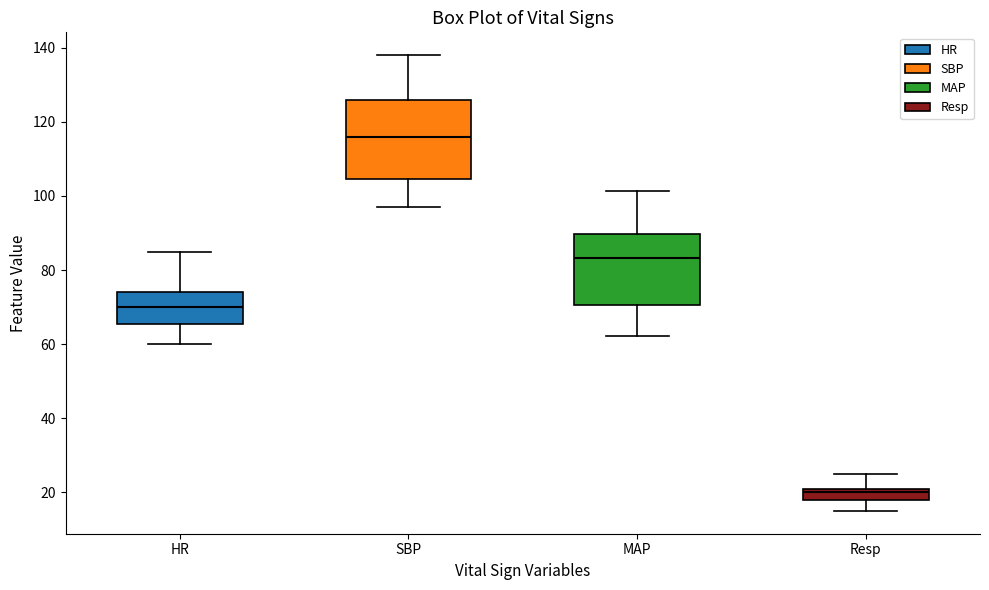

Reading left to right, transcribe this box plot: for each box, give where its median line is, the range the box spans, and where its two whiskers end, as read against the y-axis. The values are not printed on the chart, so give them approximately, as read against the axis.

HR: median 70, box 66 to 74, whiskers 60 to 86
SBP: median 116, box 104 to 126, whiskers 98 to 138
MAP: median 84, box 70 to 90, whiskers 62 to 102
Resp: median 20, box 18 to 22, whiskers 16 to 26